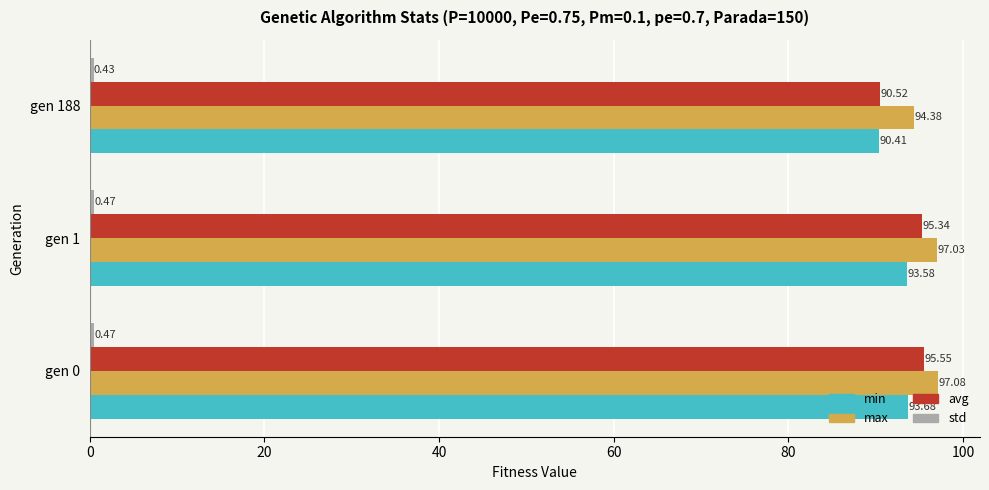

What is the greatest value displayed?

97.1